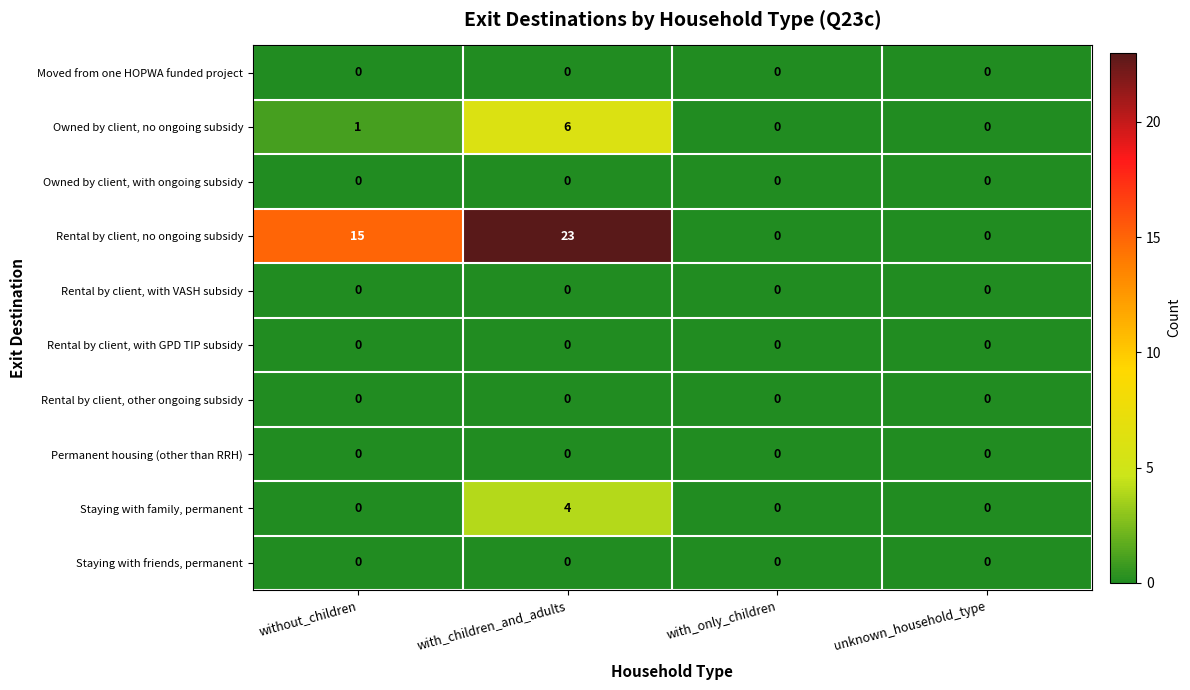

How many series are shown in this chart?

10